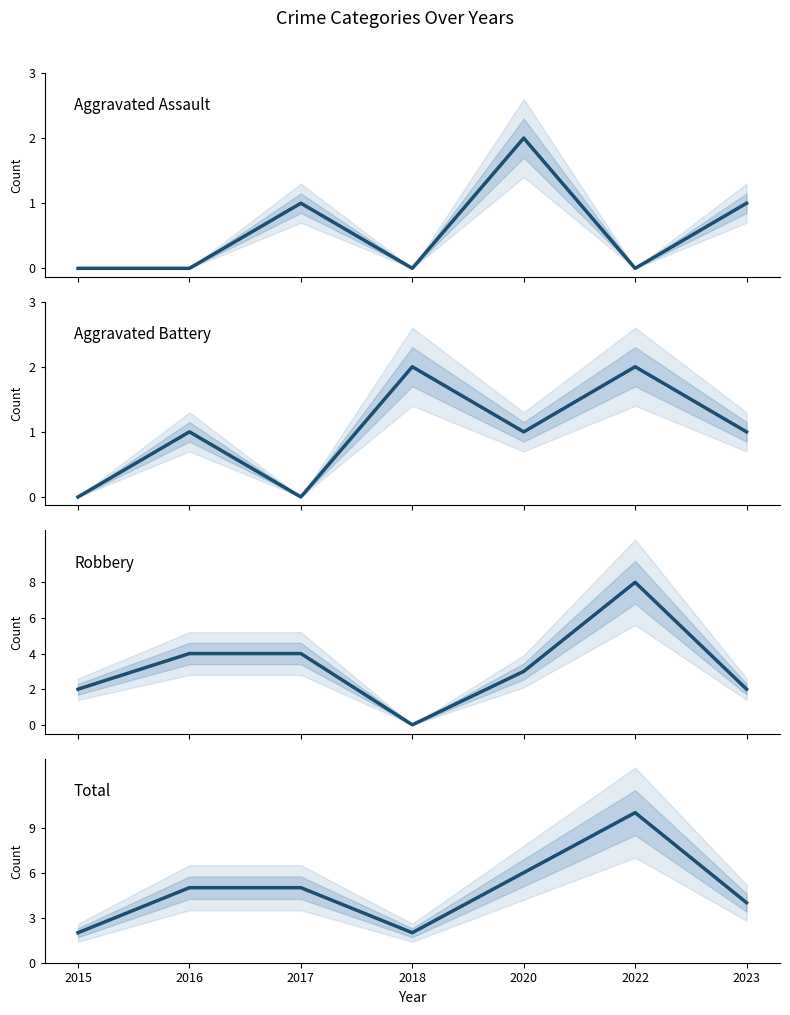

What is the minimum value for Total?

2